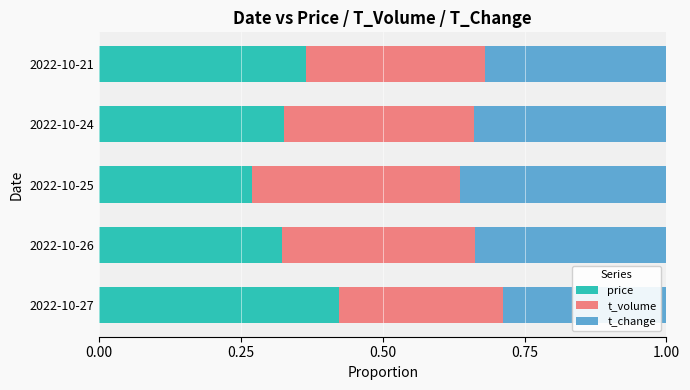

At which label does price reach its peak?

2022-10-27